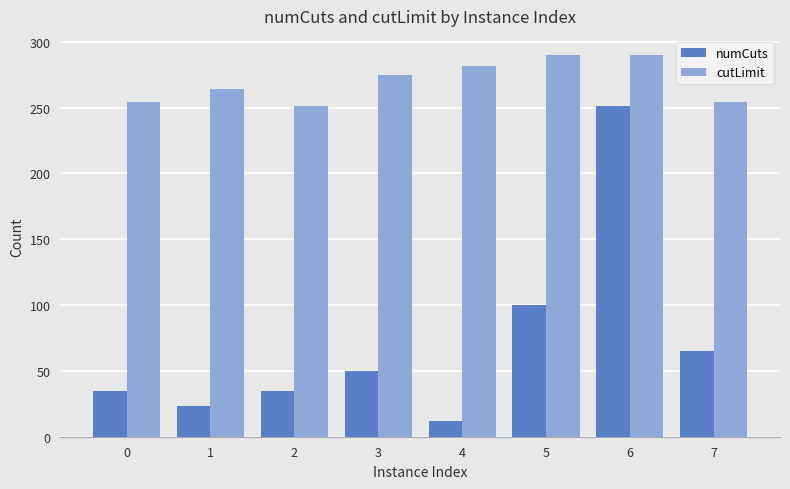

List the series in order of their overall mean, lowest first.

numCuts, cutLimit